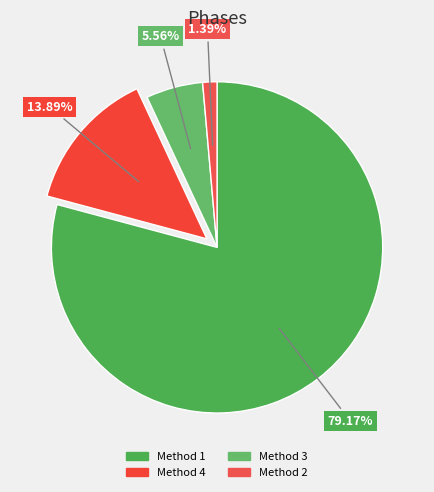

Which slice is the largest?

1